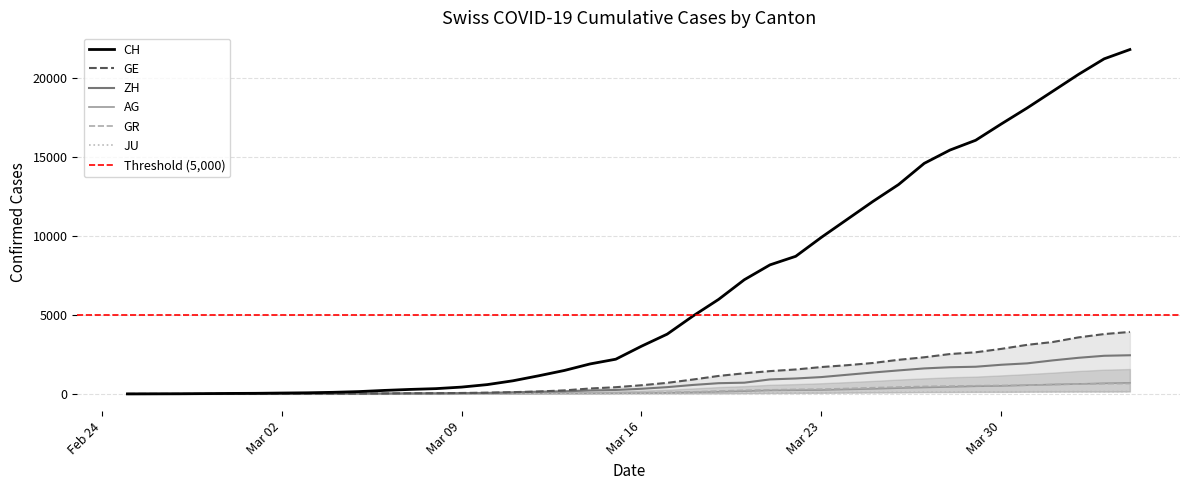

At which label does CH reach its minimum?

2020-02-25